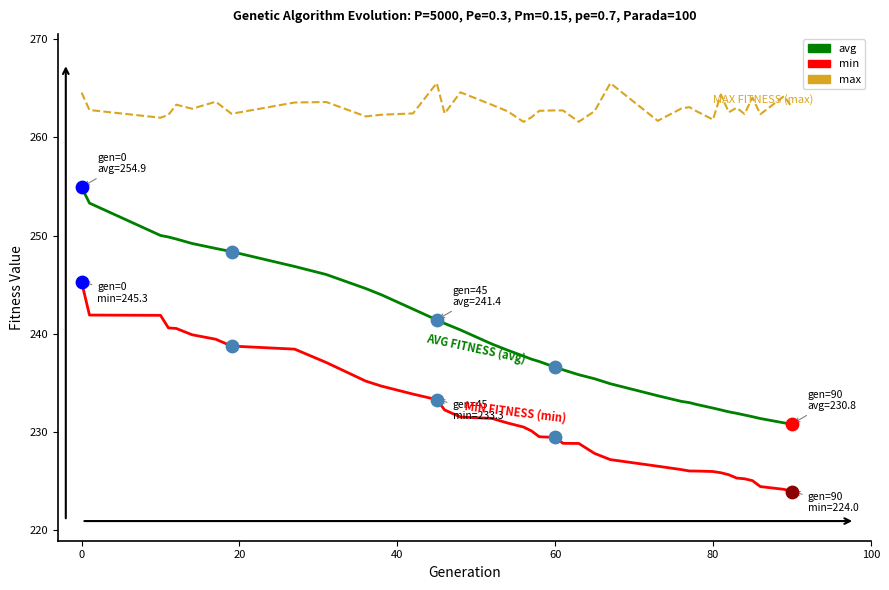

Which series has the largest total across all categories?

max